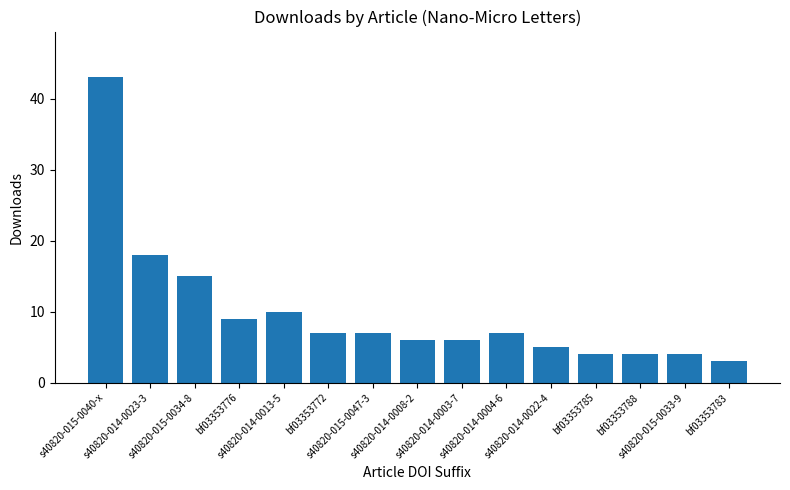

How many data points are less than 7?

7